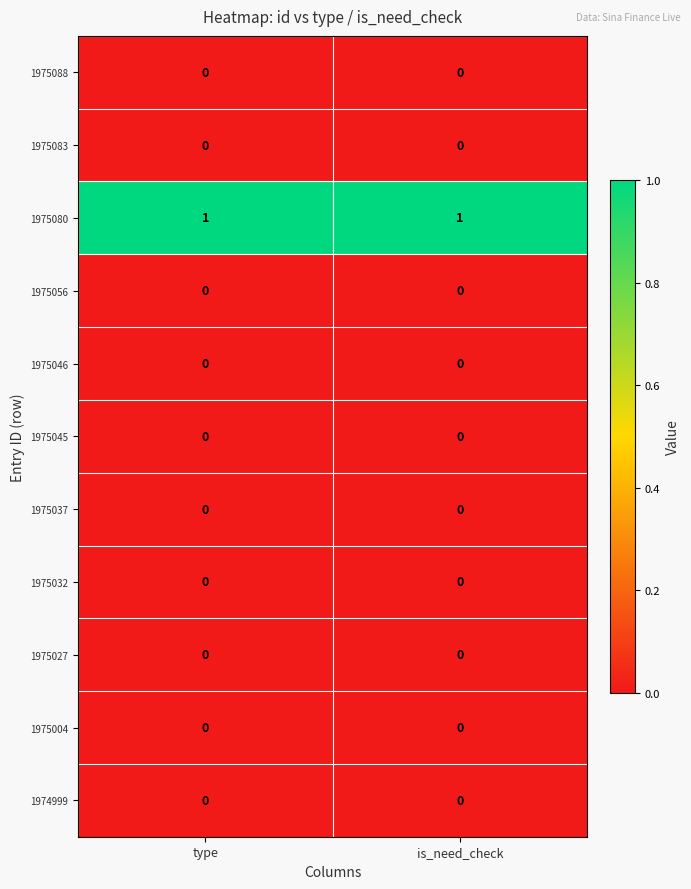

The value of 1975045 at type is 0. True or false?

True